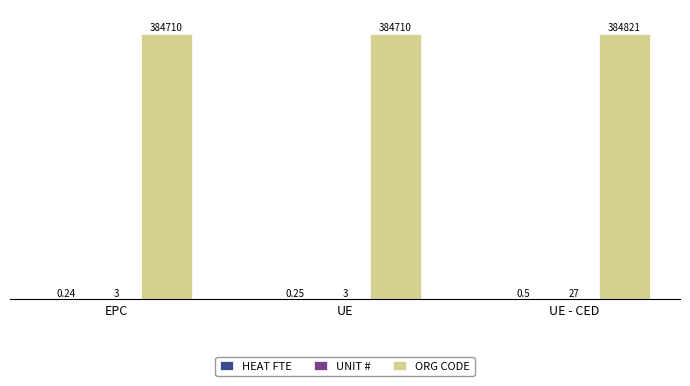

At which label does ORG CODE reach its peak?

UE - CED